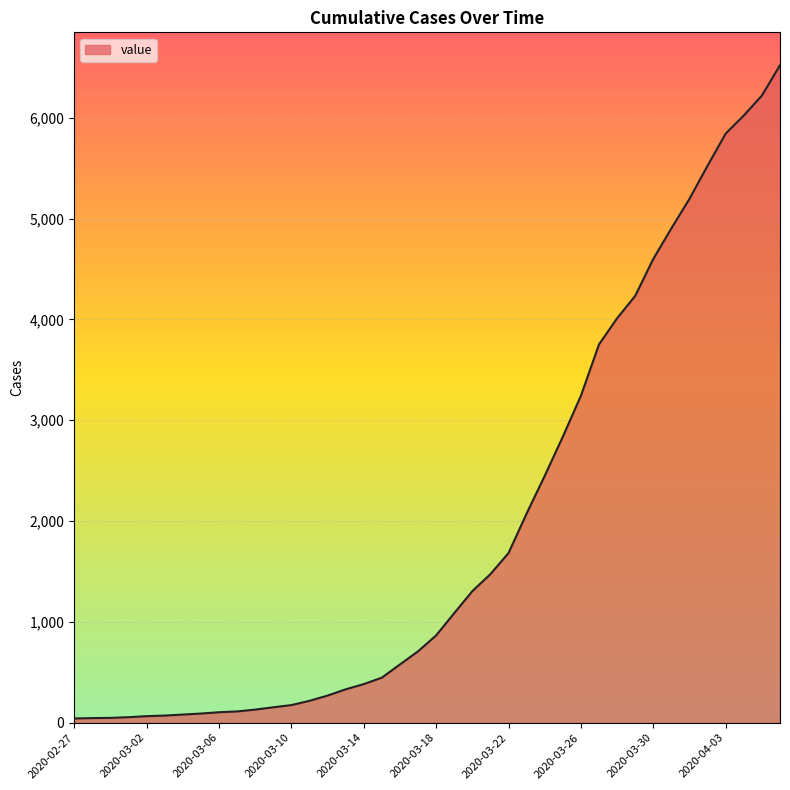

What is the difference between the maximum and minimum values?

6480